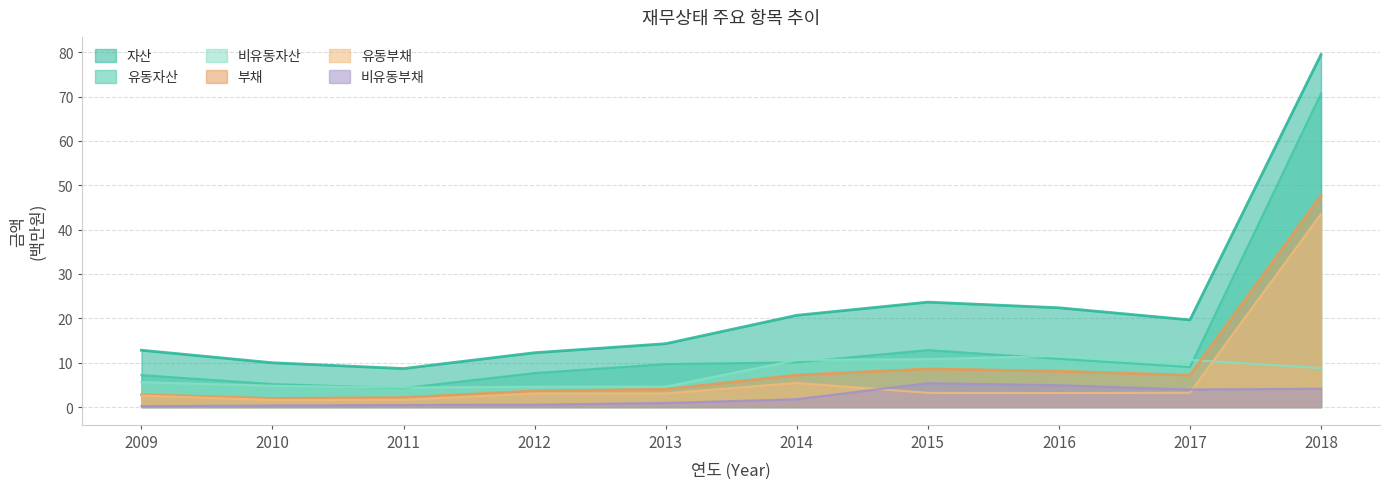

Which series has the largest total across all categories?

자산